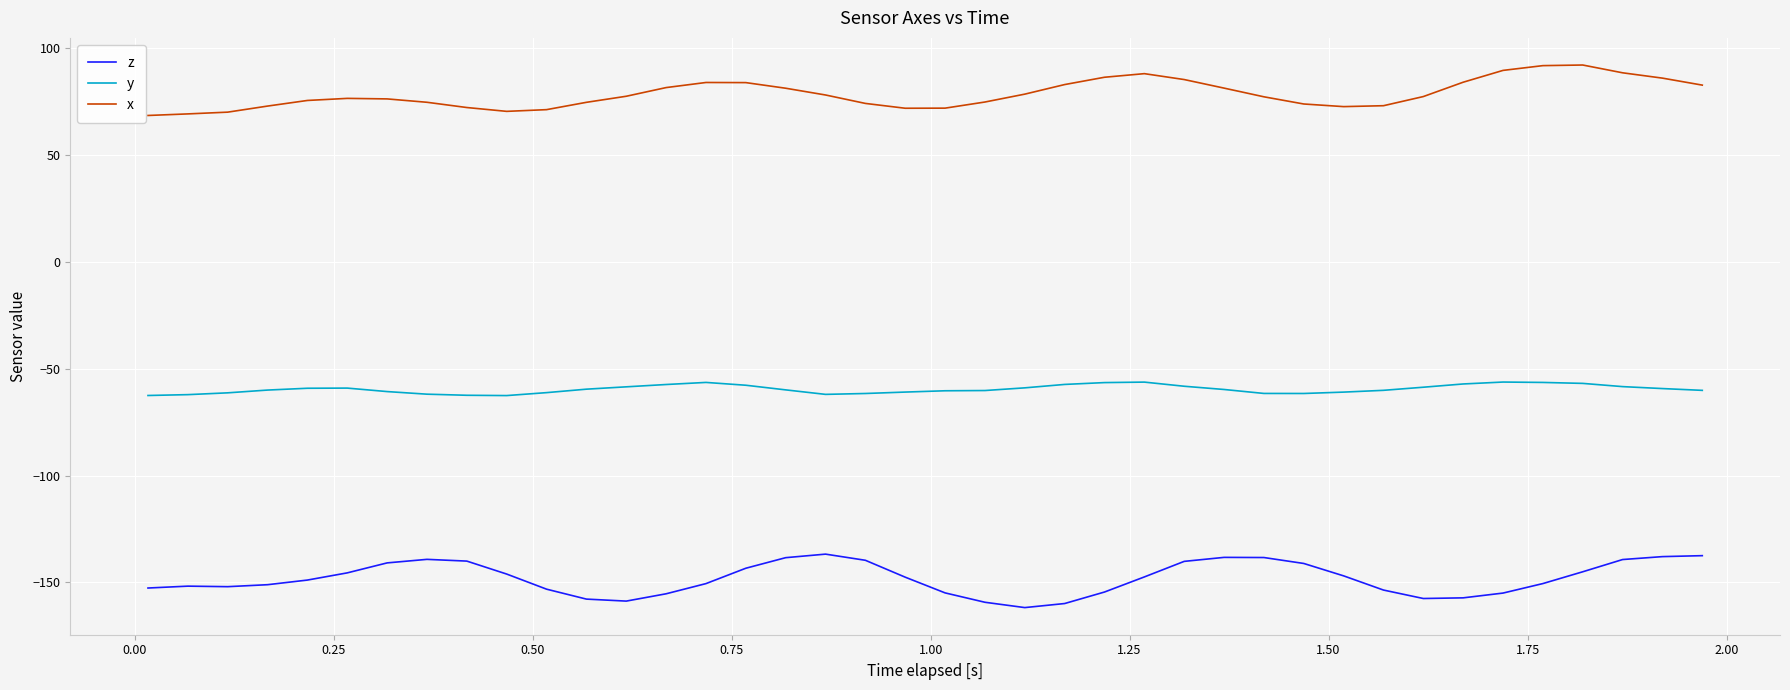

List the series in order of their peak value, lowest first.

z, y, x